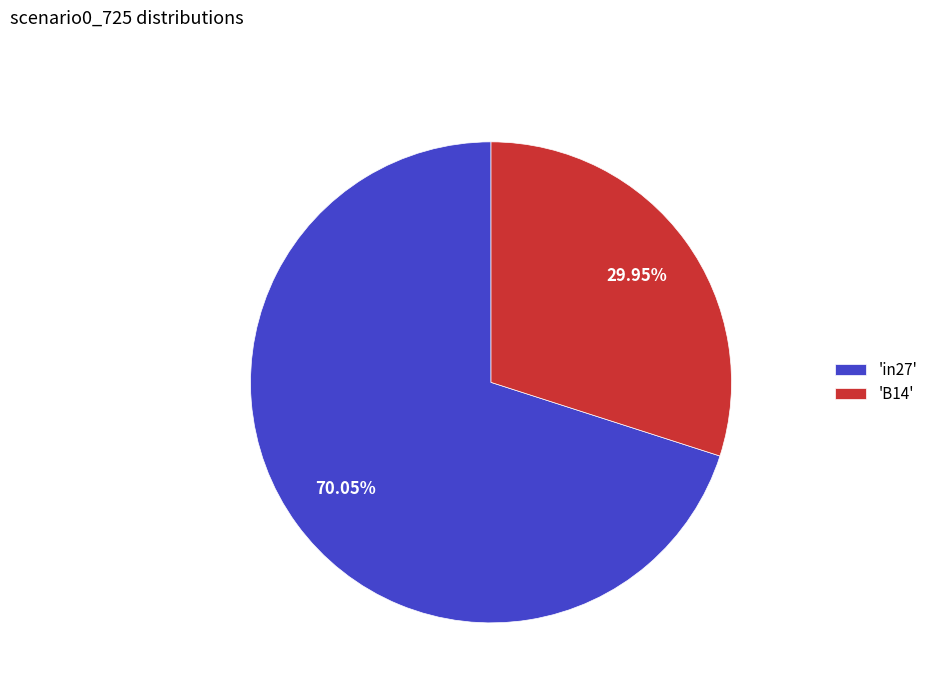

Approximately how many times larger is the value at 'B14' compared to 'in27'?

0.4